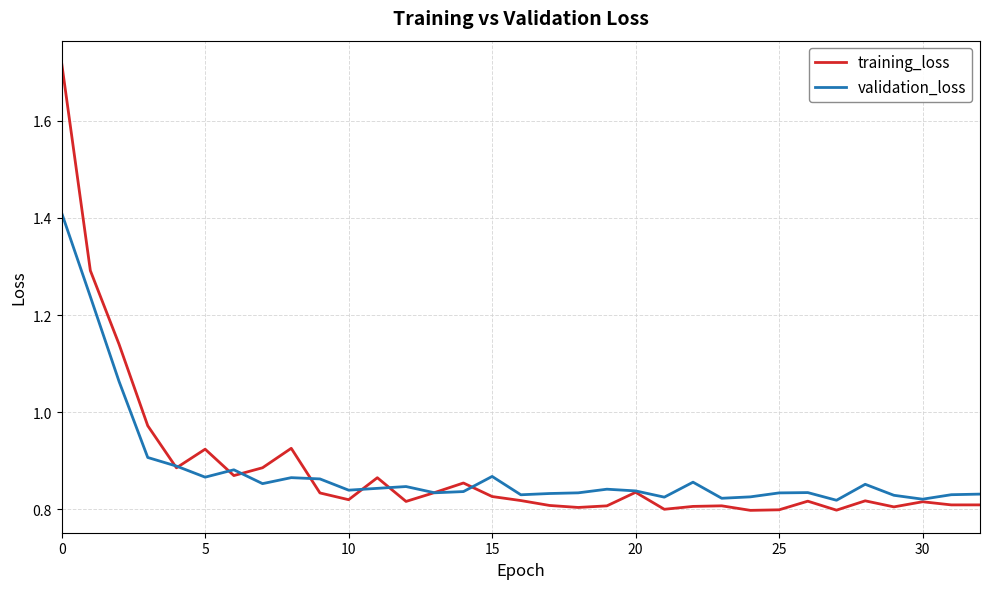

Which series has the widest spread of values?

training_loss